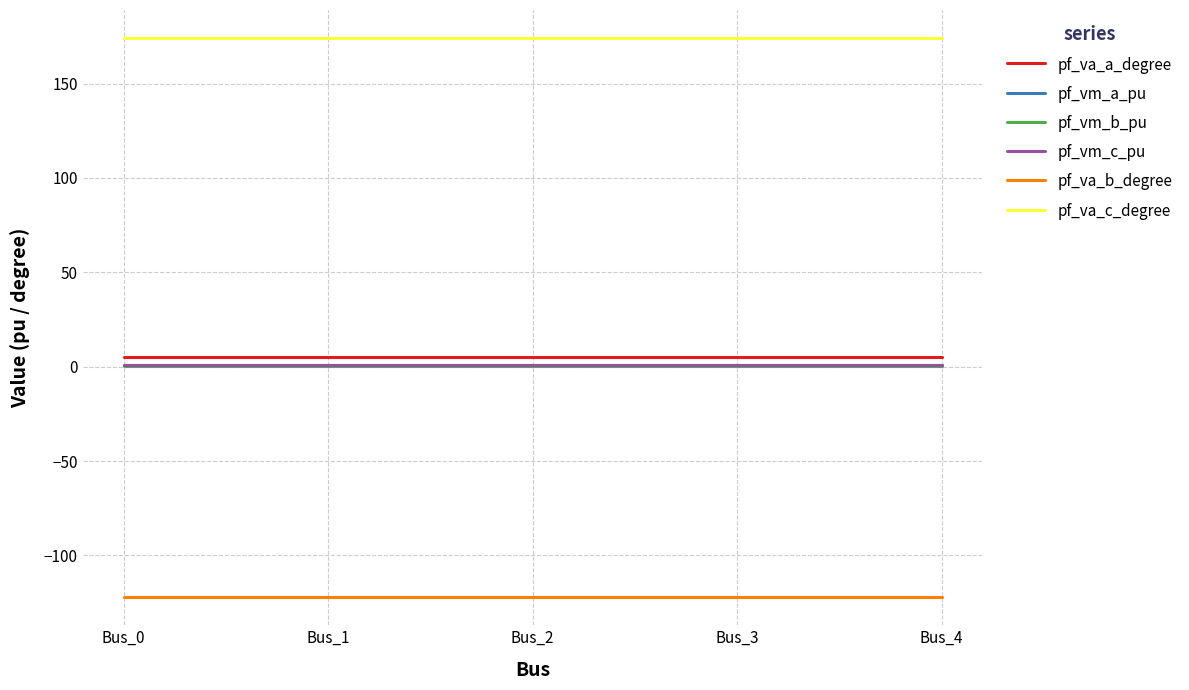

Count the number of data series in this chart.

6